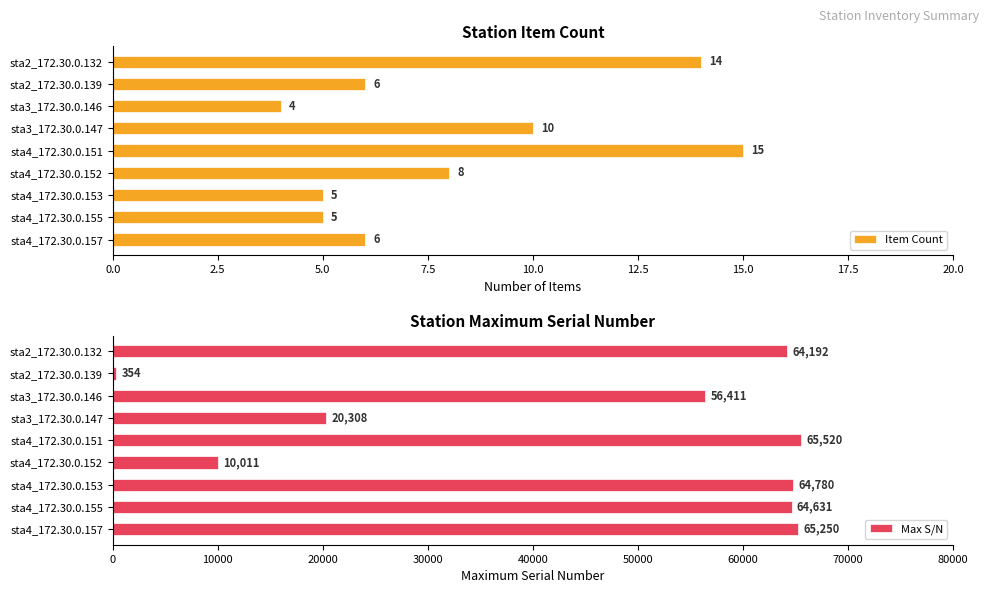

Does the chart contain stacked bars?

No